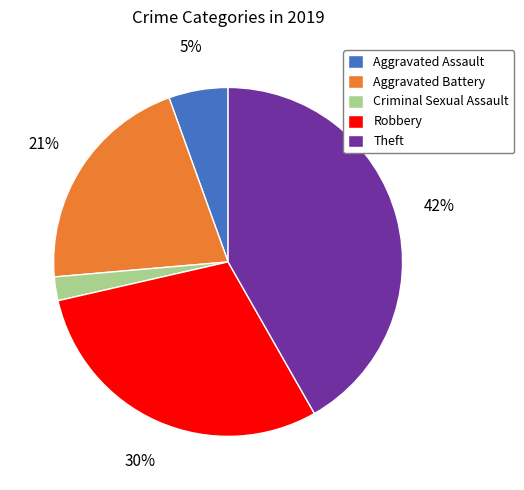

Do Aggravated Assault and Criminal Sexual Assault together represent more than half of the pie?

No